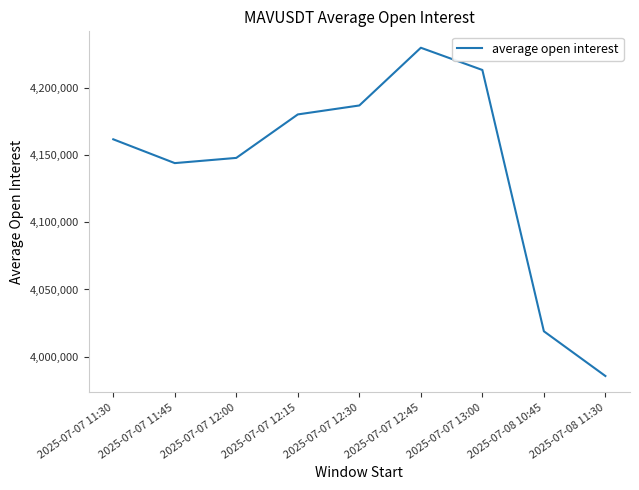

Which label corresponds to the largest value in the chart?

2025-07-07 12:45